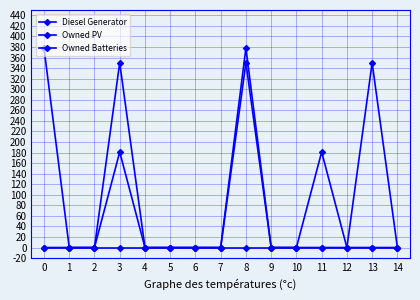

True or false: Owned Batteries and Owned PV cross at least once.

False